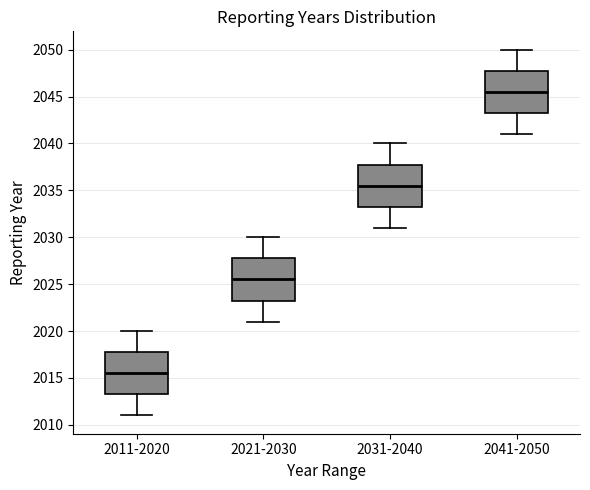

Reading left to right, read every box against the y-axis: the position of its median line, the range the box covers, and the ends of its whiskers. The values are not printed on the chart, so give them approximately, as read against the axis.

2011-2020: median 2015.5, box 2013.5 to 2018.0, whiskers 2011.0 to 2020.0
2021-2030: median 2025.5, box 2023.5 to 2028.0, whiskers 2021.0 to 2030.0
2031-2040: median 2035.5, box 2033.5 to 2038.0, whiskers 2031.0 to 2040.0
2041-2050: median 2045.5, box 2043.5 to 2048.0, whiskers 2041.0 to 2050.0